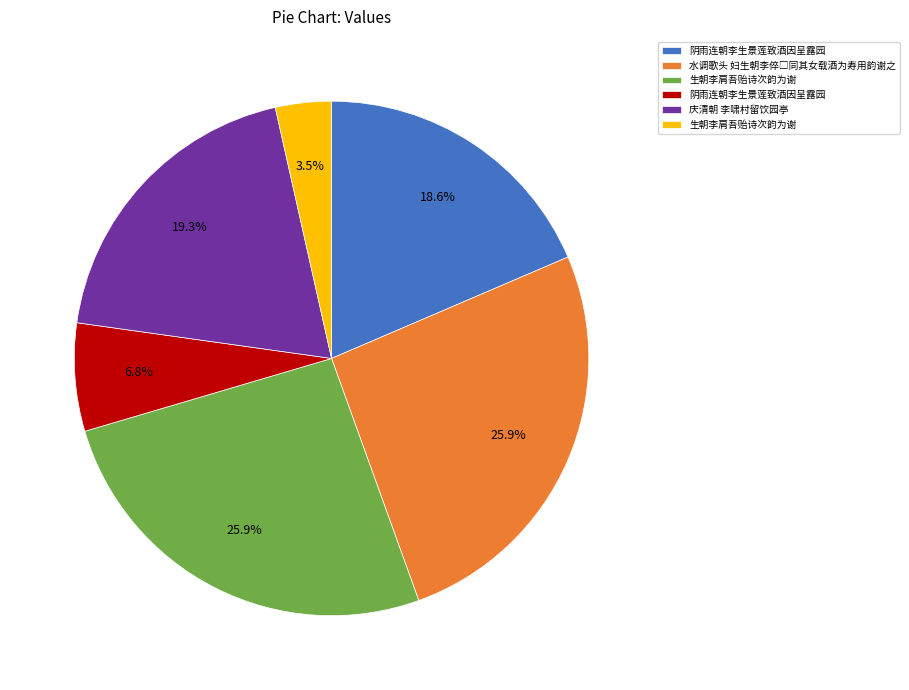

Is there a majority slice in this chart?

No